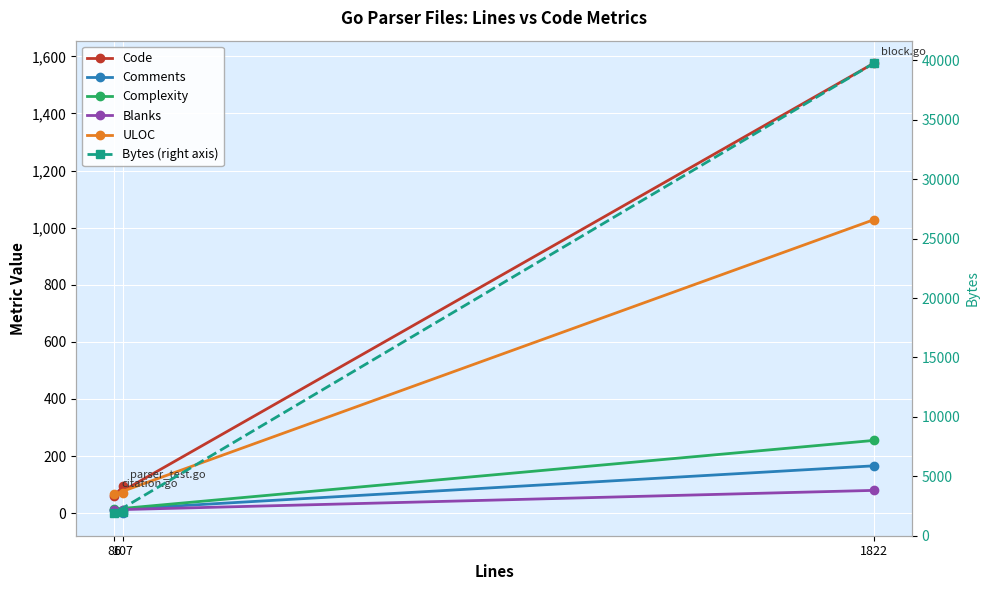

How many data points does each series have?

3